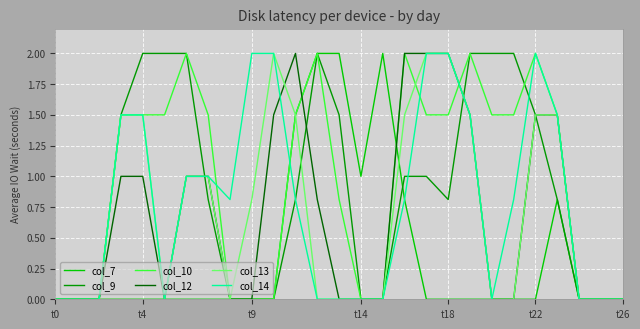

Reading right to left, what are all the values shown in this chart?

col_7: 0.0	0.0	0.0	0.8	0.0	0.0	0.0	0.0	0.0	0.0	0.8	2.0	1.0	2.0	2.0	1.5	0.0	0.0	0.0	0.0	0.0	0.0	0.0	0.0	0.0	0.0	0.0
col_9: 0.0	0.0	0.0	0.8	1.5	2.0	2.0	2.0	0.8	1.0	1.0	0.0	0.0	1.5	2.0	0.8	0.0	0.0	0.0	0.8	2.0	2.0	2.0	1.5	0.0	0.0	0.0
col_10: 0.0	0.0	0.0	1.5	2.0	1.5	1.5	2.0	1.5	1.5	2.0	0.0	0.0	0.8	2.0	1.5	0.0	0.0	0.0	1.5	2.0	1.5	1.5	1.5	0.0	0.0	0.0
col_12: 0.0	0.0	0.0	1.5	1.5	0.0	0.0	1.5	2.0	2.0	2.0	0.0	0.0	0.0	0.8	2.0	1.5	0.0	0.0	1.0	1.0	0.0	1.0	1.0	0.0	0.0	0.0
col_13: 0.0	0.0	0.0	1.5	1.5	0.0	0.0	1.5	2.0	2.0	1.5	0.0	0.0	0.0	0.0	1.5	2.0	0.8	0.0	1.0	1.0	0.0	1.5	1.5	0.0	0.0	0.0
col_14: 0.0	0.0	0.0	1.5	2.0	0.8	0.0	1.5	2.0	2.0	0.8	0.0	0.0	0.0	0.0	0.8	2.0	2.0	0.8	1.0	1.0	0.0	1.5	1.5	0.0	0.0	0.0